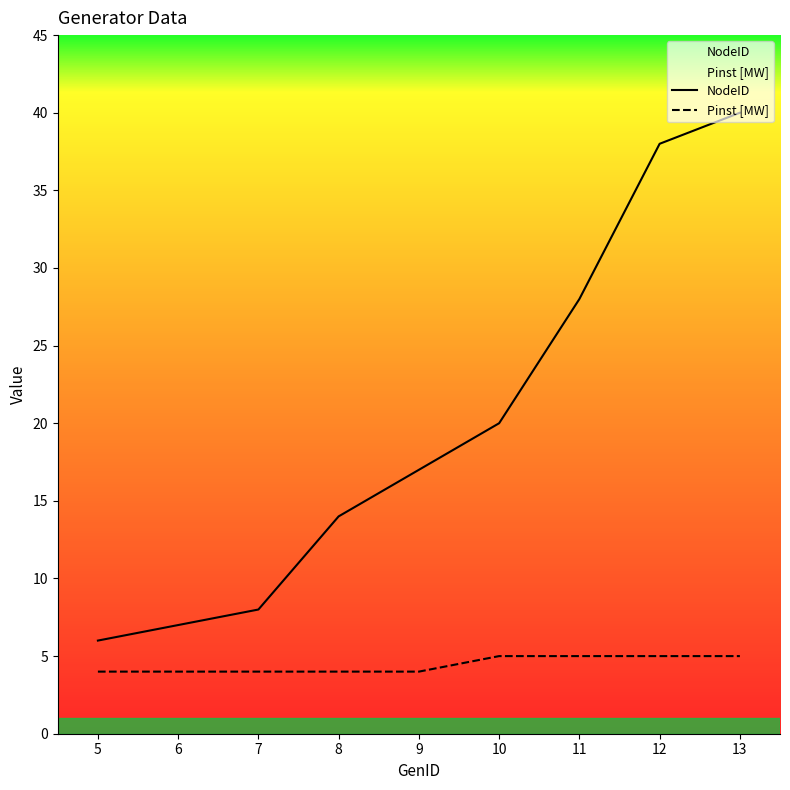

At which category is the sum across all series the highest?

13